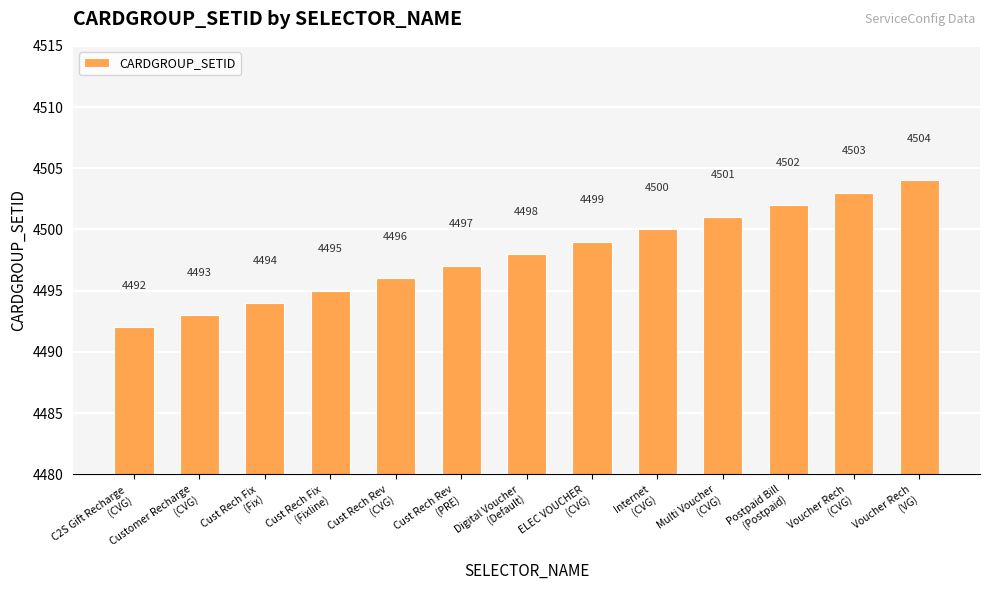

What is the difference between the values at Voucher Rech
(CVG) and Internet
(CVG)?

3